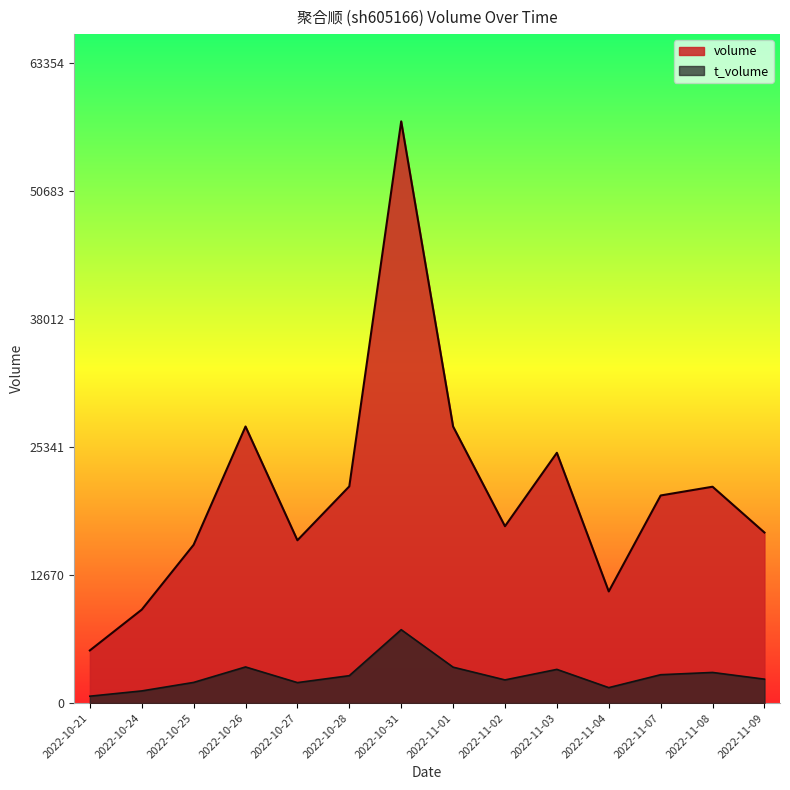

How many lines are shown in the chart?

2